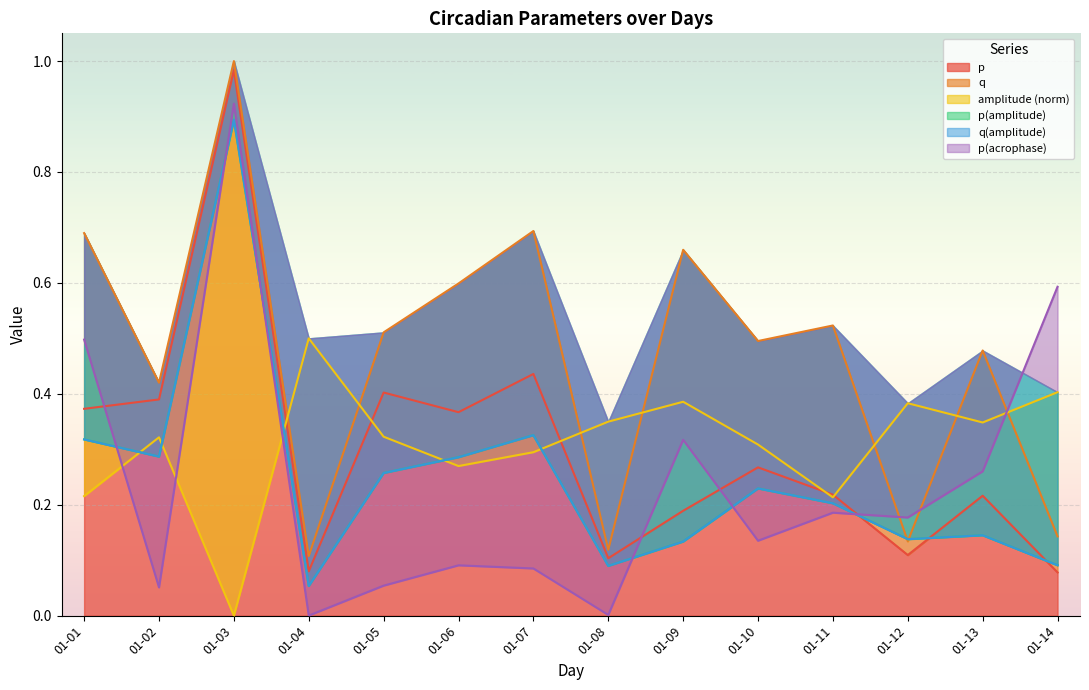

The value of p at 01-05 is 0.4. True or false?

True